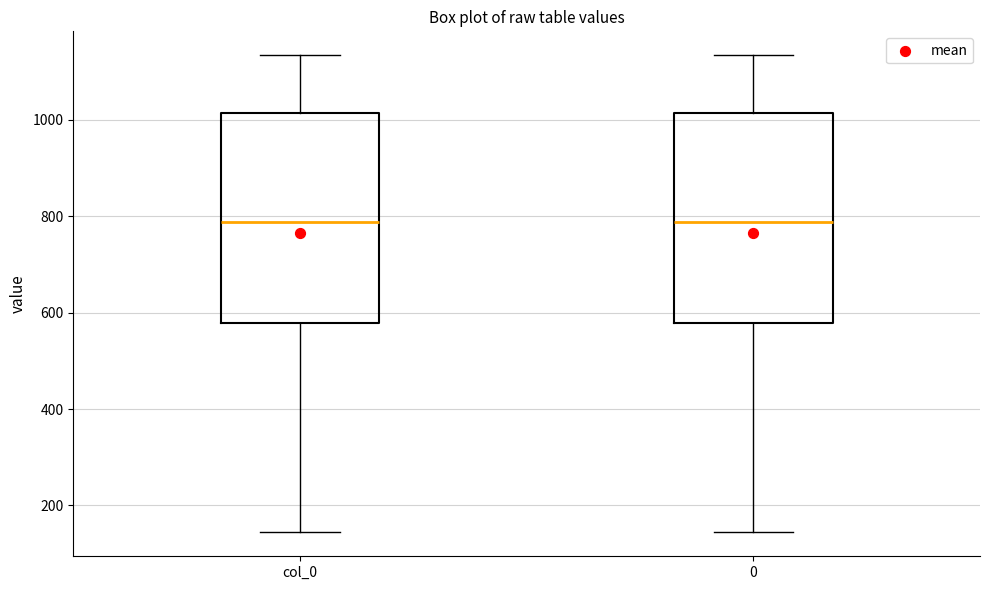

Reading left to right, read every box against the y-axis: the position of its median line, the range the box covers, and the ends of its whiskers. The values are not printed on the chart, so give them approximately, as read against the axis.

col_0: median 780, box 580 to 1020, whiskers 140 to 1140
0: median 780, box 580 to 1020, whiskers 140 to 1140